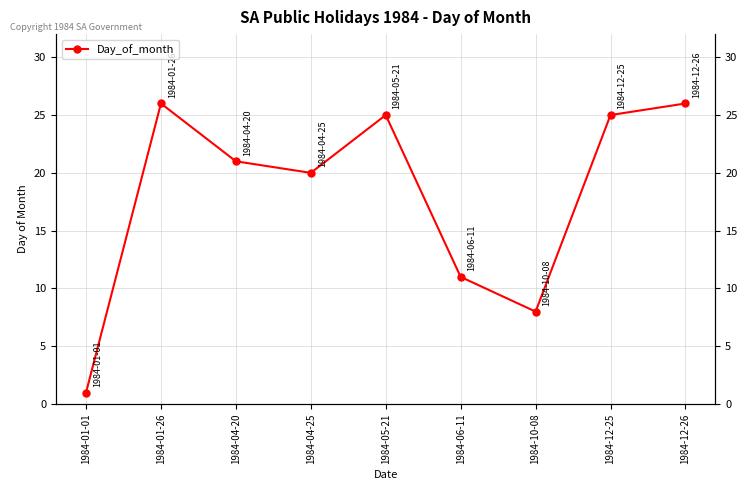

Is this an area chart (filled region under the line)?

No